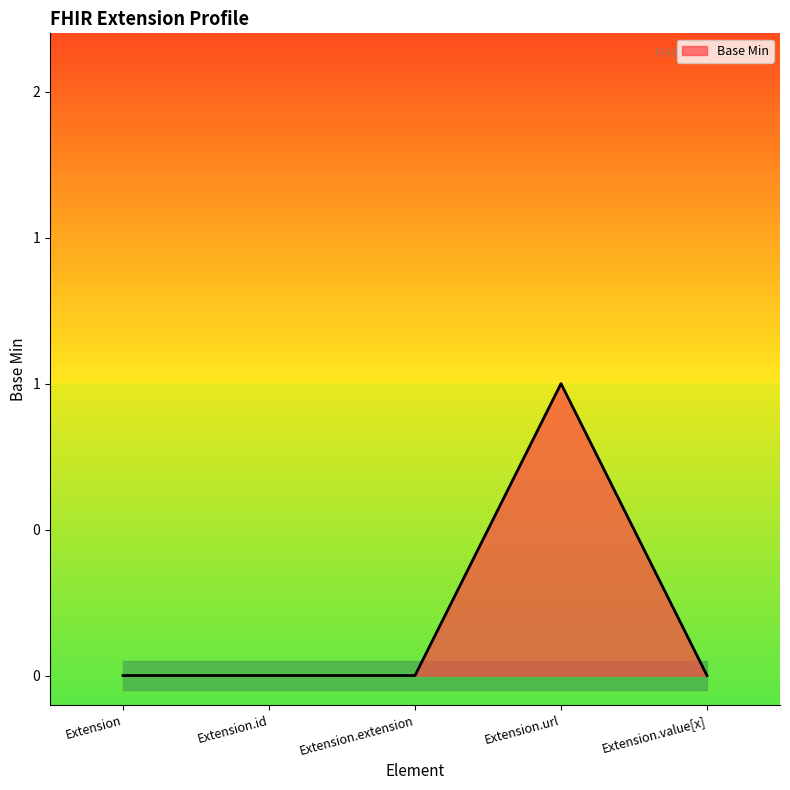

Reading left to right, transcribe all the data shown in this chart.

Extension=0	Extension.id=0	Extension.extension=0	Extension.url=1	Extension.value[x]=0